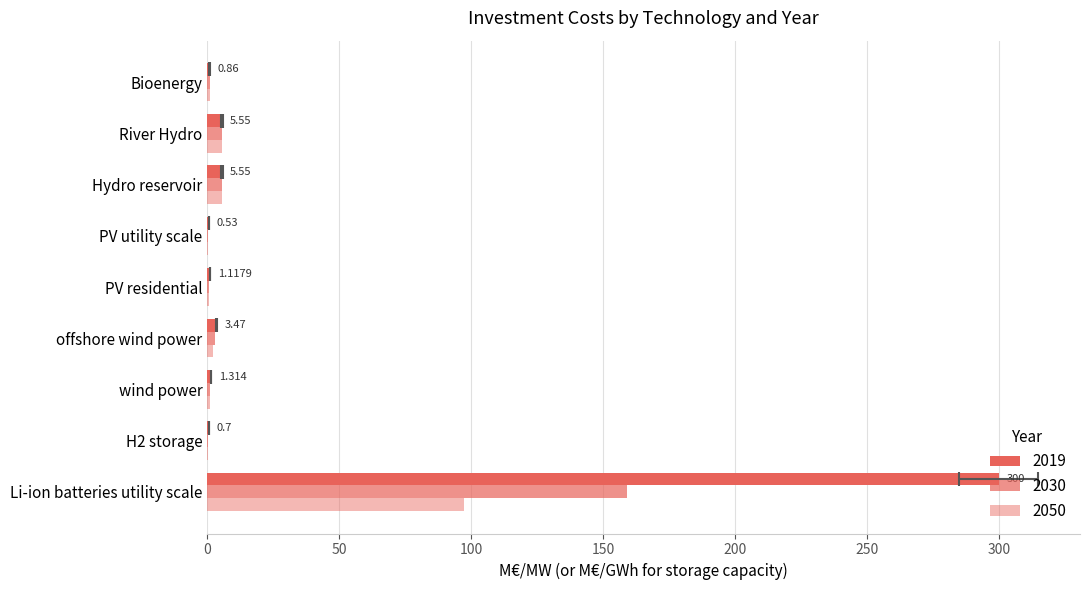

What is the difference between the maximum and minimum values in the 2019 series?

299.5